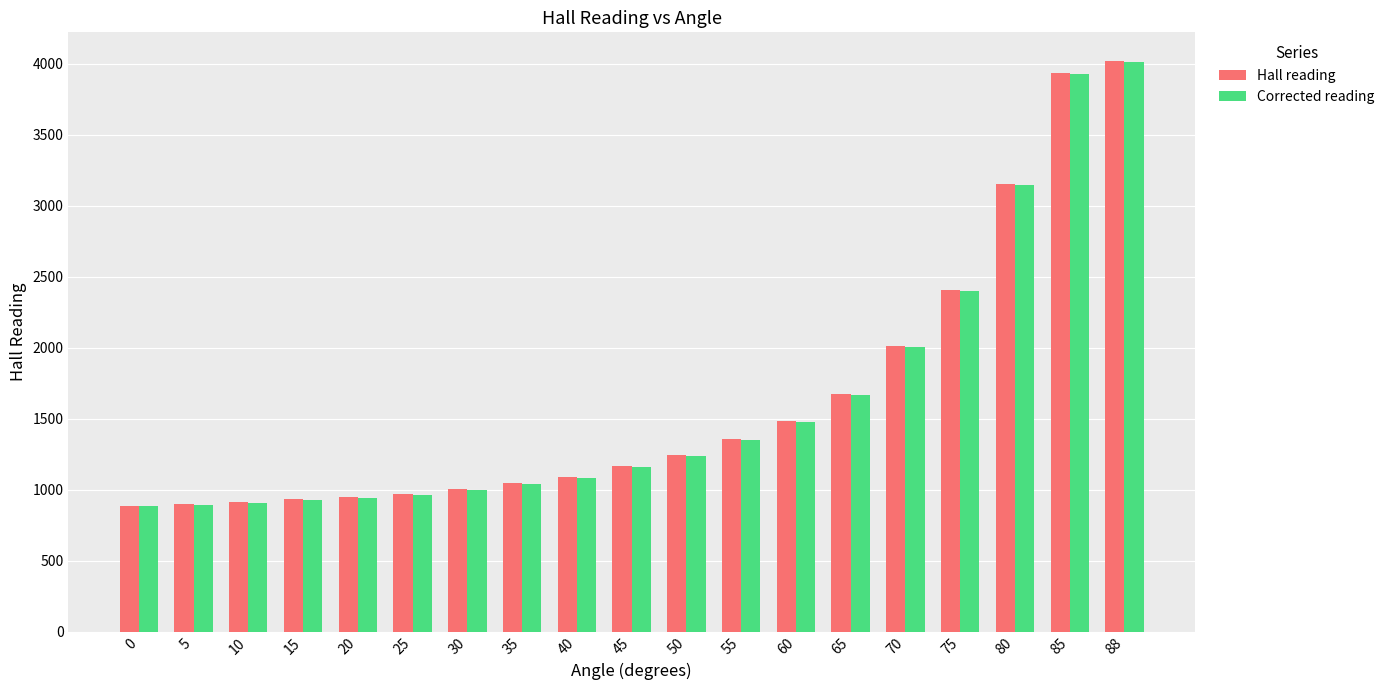

What is the difference between the second highest and second lowest values in the Corrected reading series?

3034